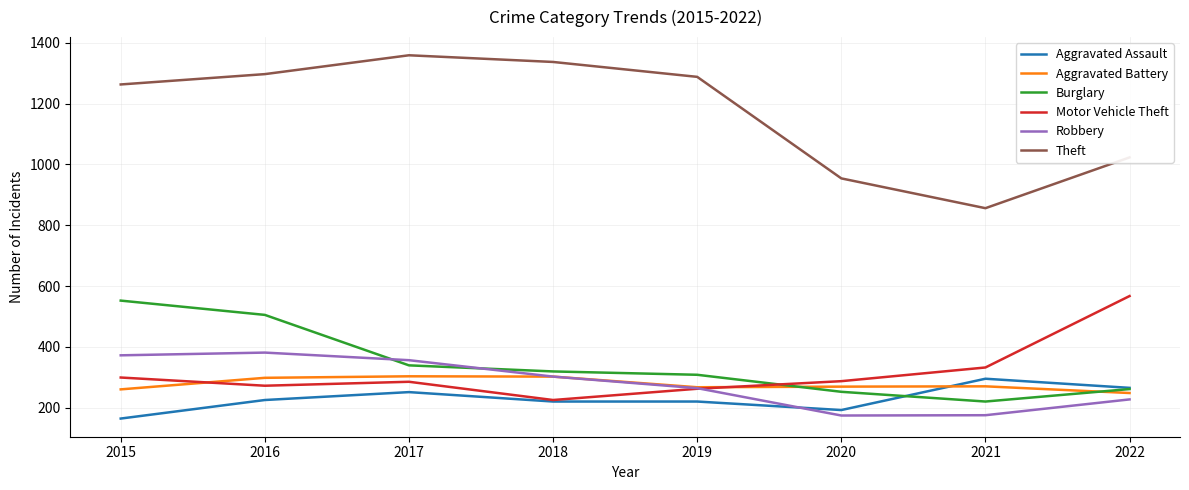

At 2015, list the series in order from largest to smallest.

Theft, Burglary, Robbery, Motor Vehicle Theft, Aggravated Battery, Aggravated Assault